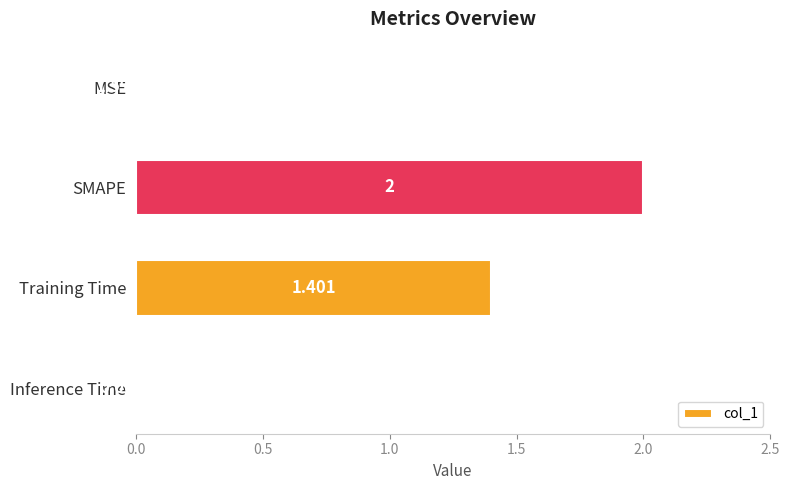

At which category does the chart reach its peak across all series?

SMAPE